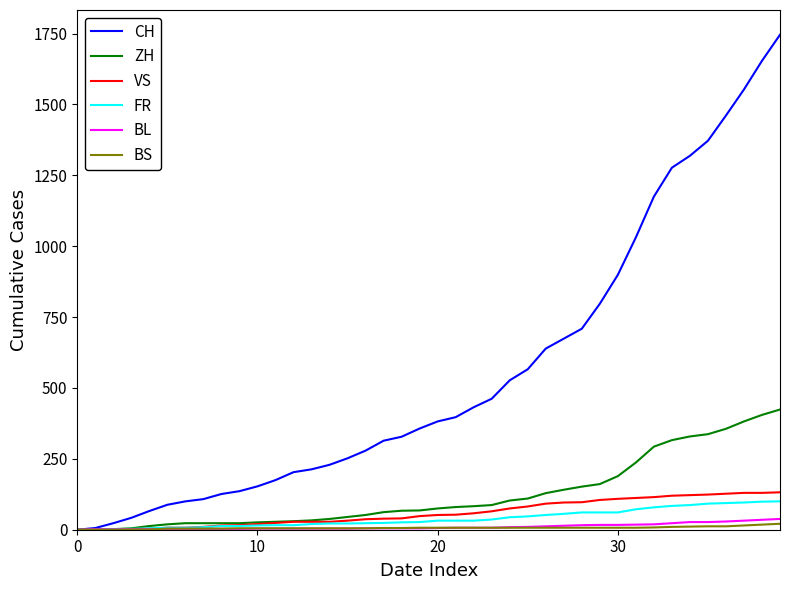

What is the greatest value displayed?

1746